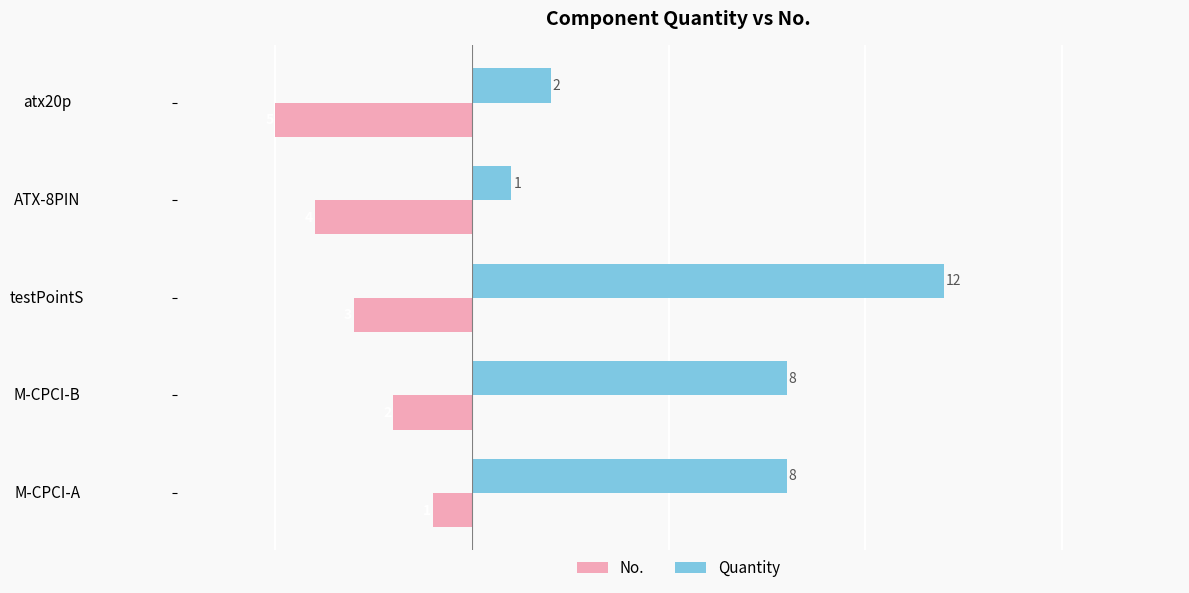

What is the difference between the maximum and minimum values in the Quantity series?

11